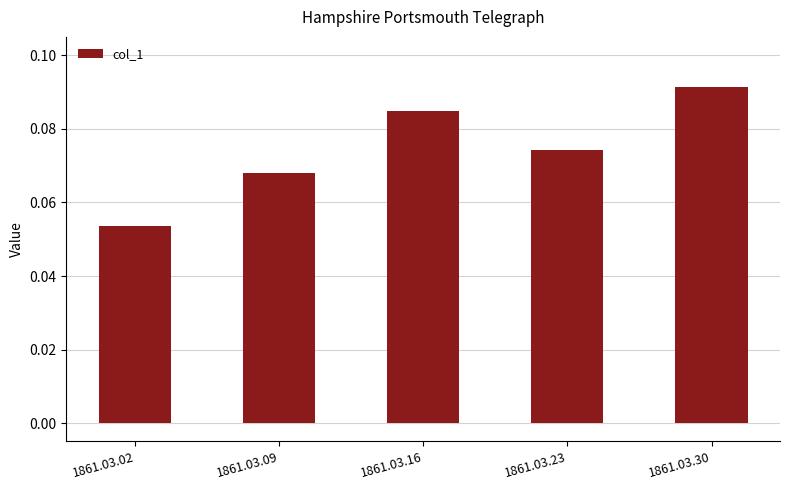

Does the chart contain any negative values?

No